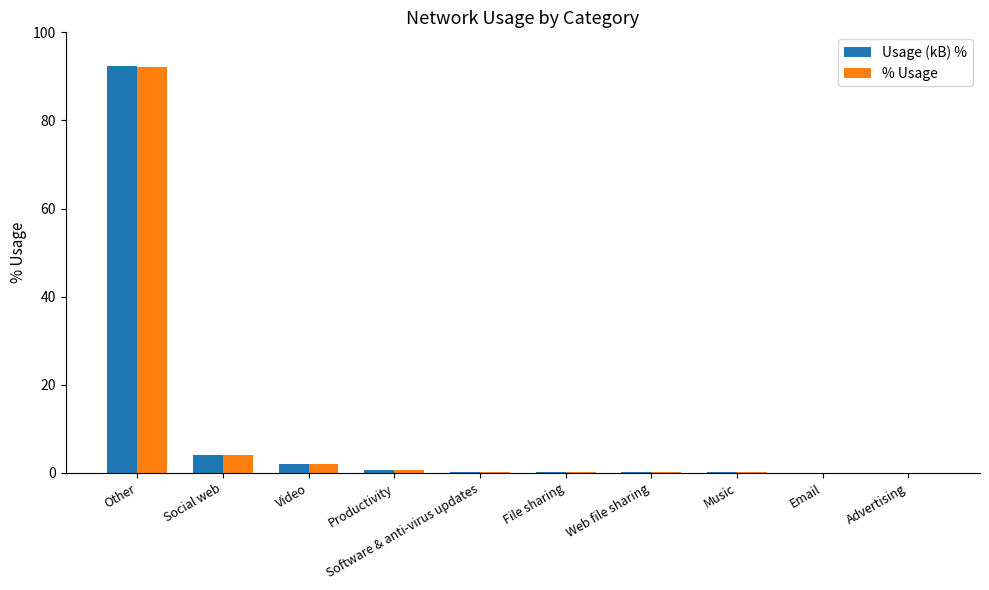

What is the spread (max minus min) of values at Other?

0.1